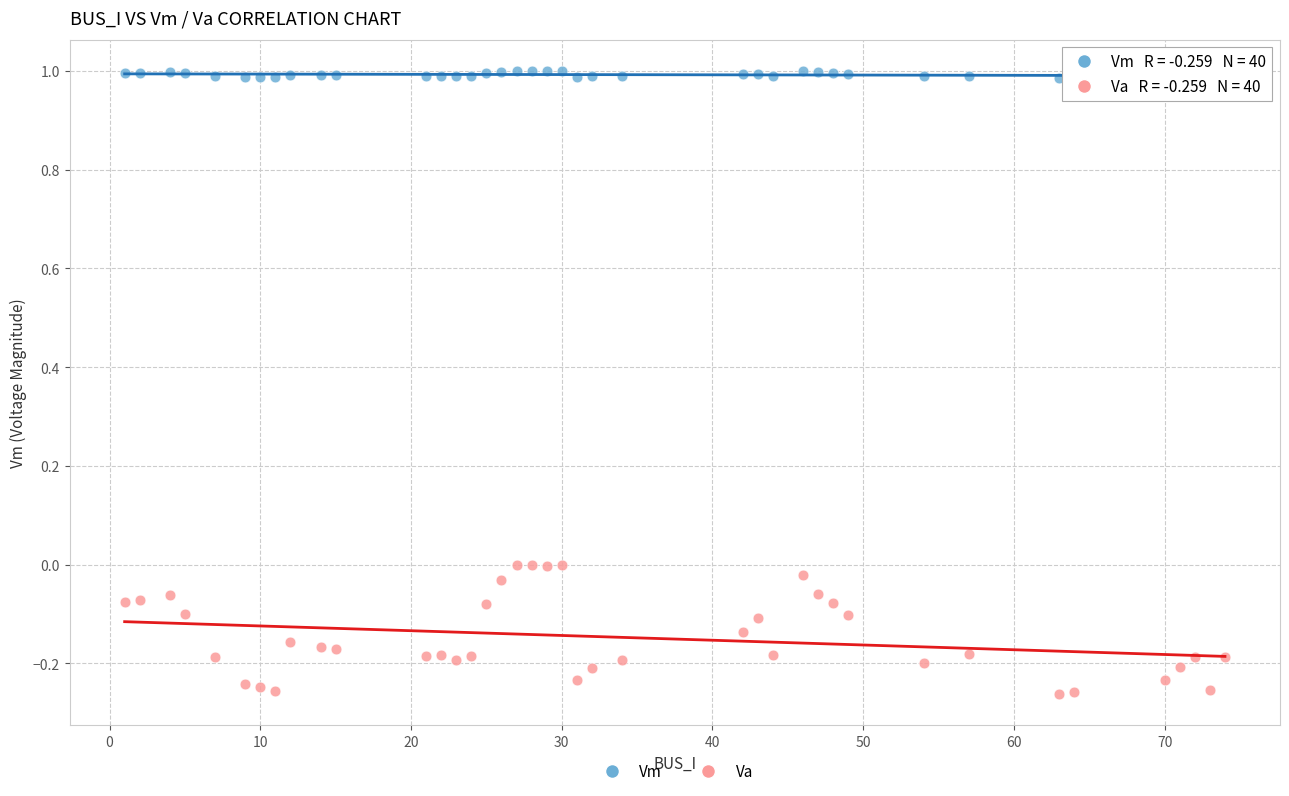

Across all data points, what is the range of X values (max minus min)?

73.0